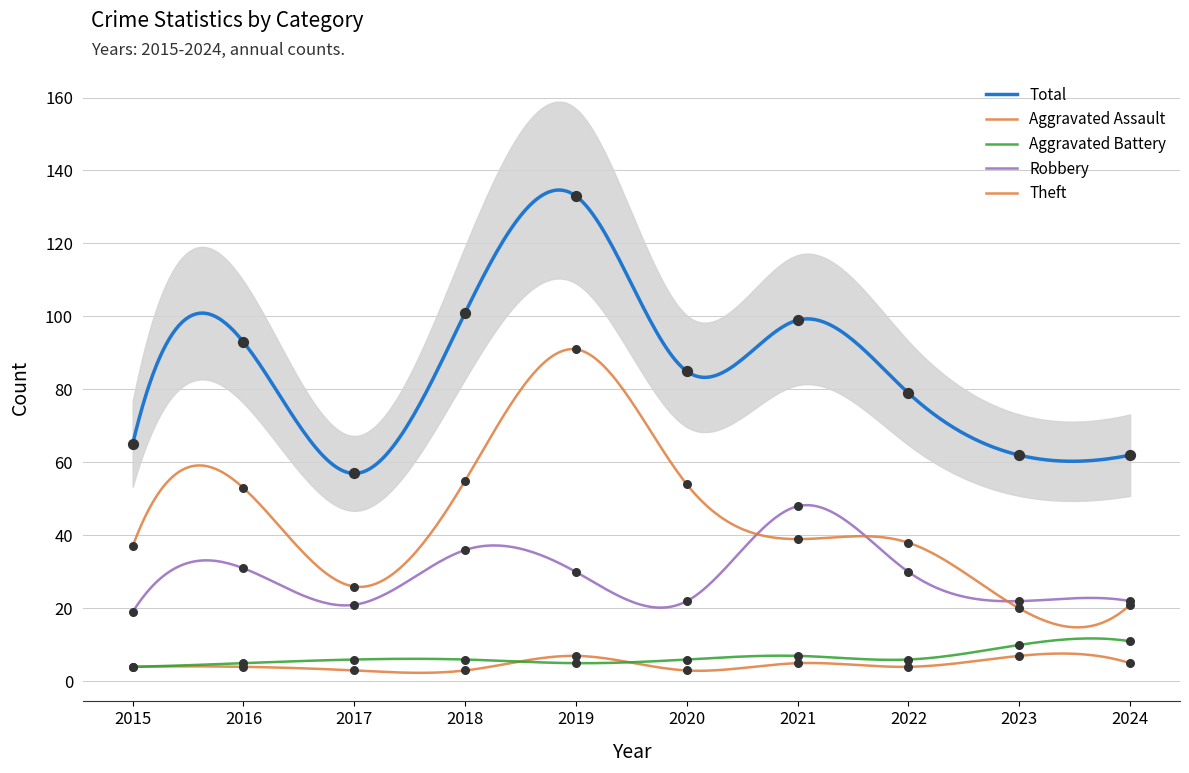

Which series has the largest total across all categories?

Total